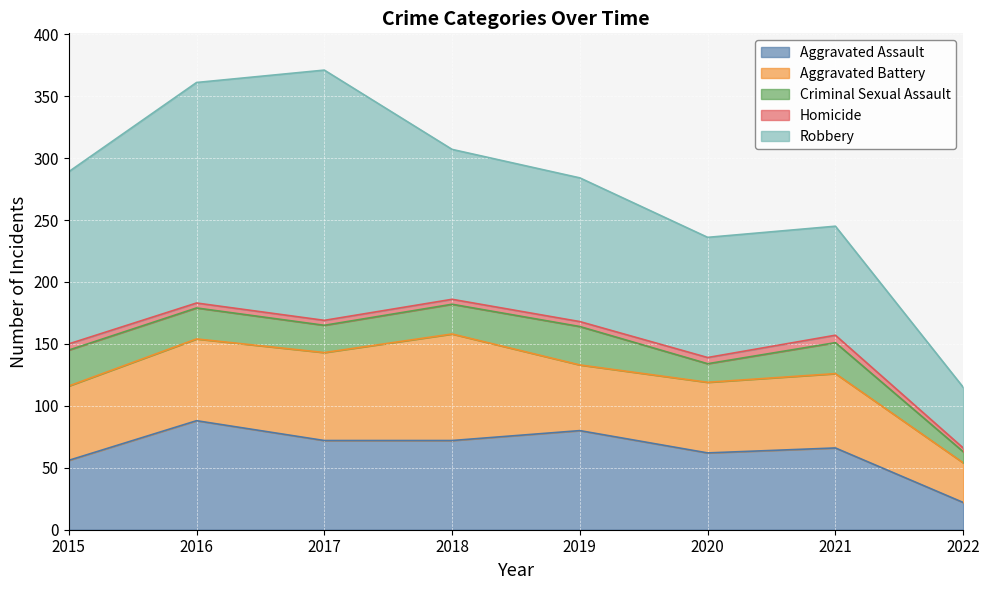

At 2018, list the series in order from smallest to largest.

Homicide, Criminal Sexual Assault, Aggravated Assault, Aggravated Battery, Robbery